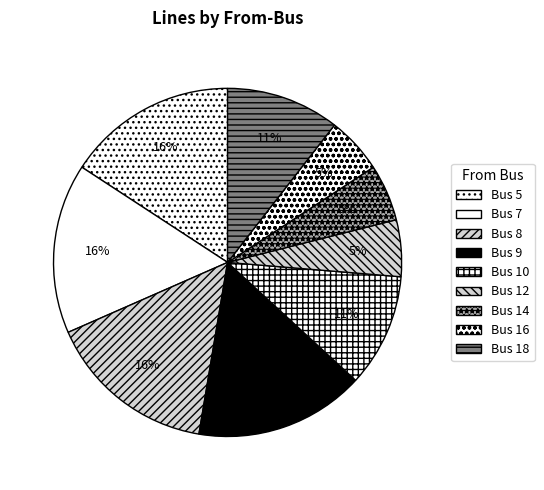

Count the number of slices in the pie.

9